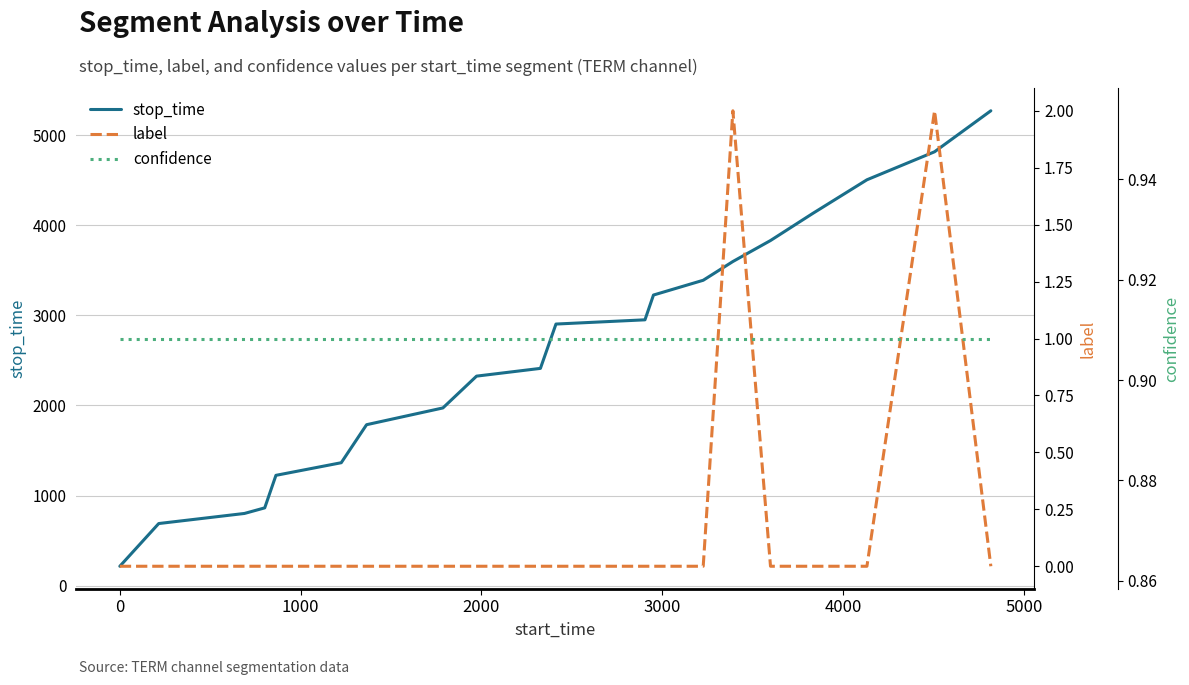

How many positive values does the label series have?

2